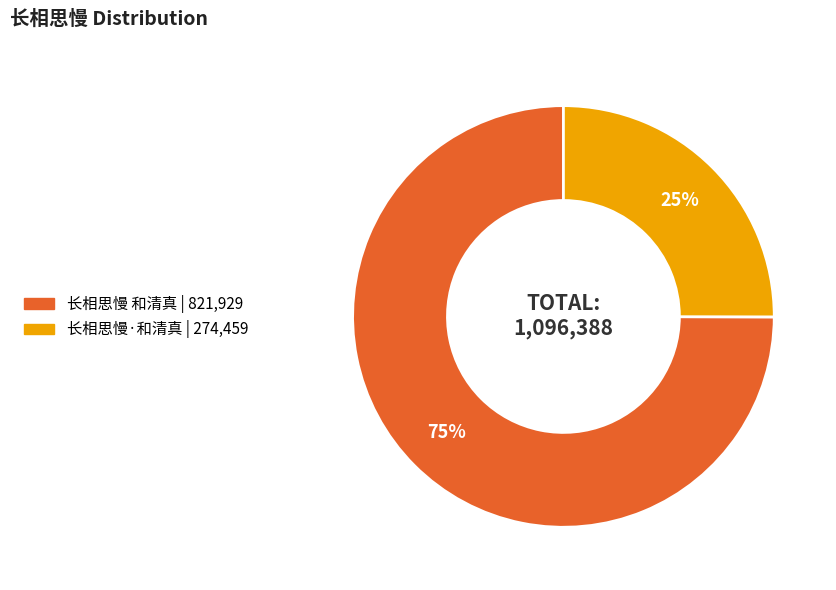

Rank the categories by value from lowest to highest.

长相思慢·和清真, 长相思慢 和清真